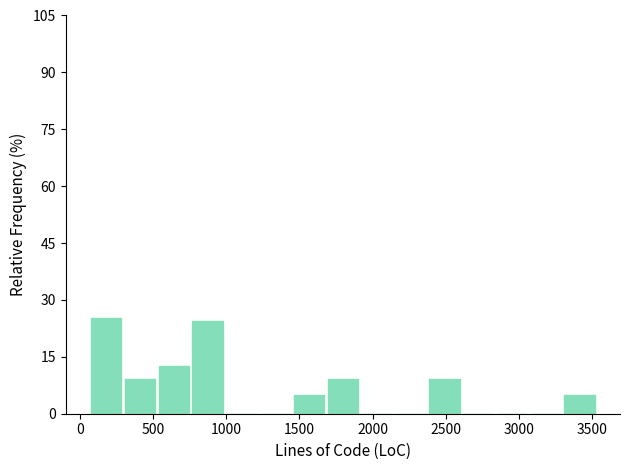

Reading left to right, list every bar in this chart as the range it spans on the x-axis followed by its height. Neither the bar edges nor the heights are printed on the chart, so give them approximately, as read against the axes.

50 to 300: 26
300 to 550: 10
550 to 750: 12
750 to 1000: 24
1000 to 1200: 0
1200 to 1450: 0
1450 to 1700: 6
1700 to 1900: 10
1900 to 2150: 0
2150 to 2350: 0
2350 to 2600: 10
2600 to 2850: 0
2850 to 3050: 0
3050 to 3300: 0
3300 to 3550: 6